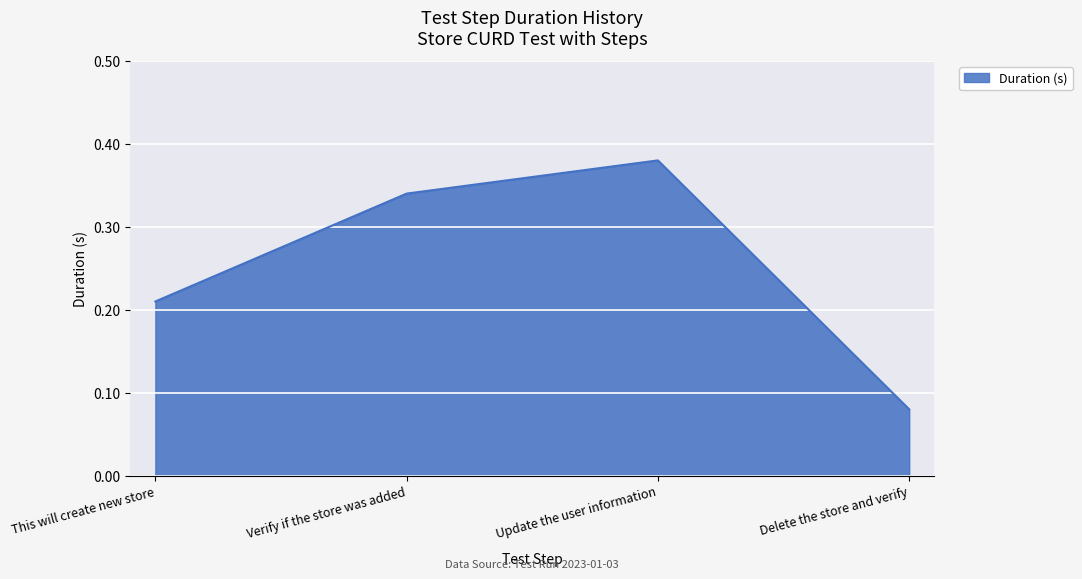

What position from the left is Delete the store and verify?

4